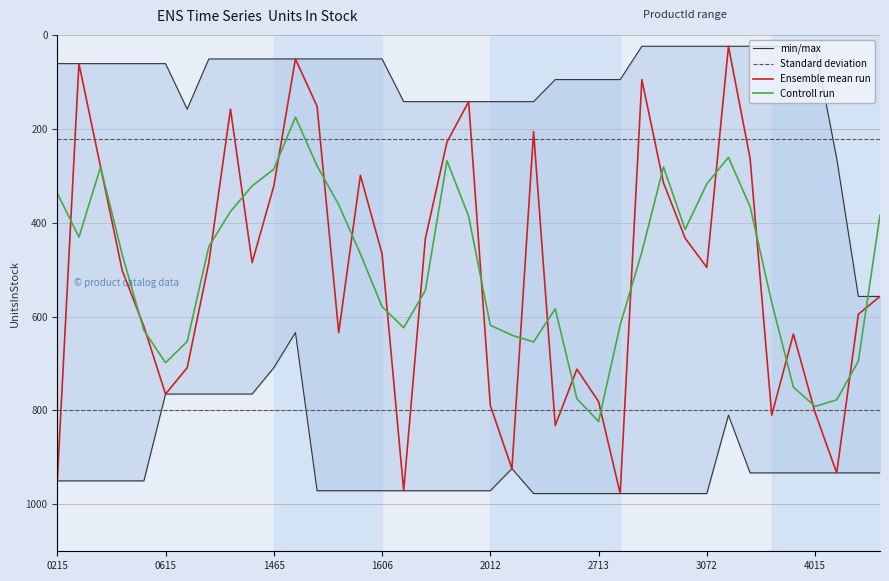

At how many categories does at least one series exceed 895?

31